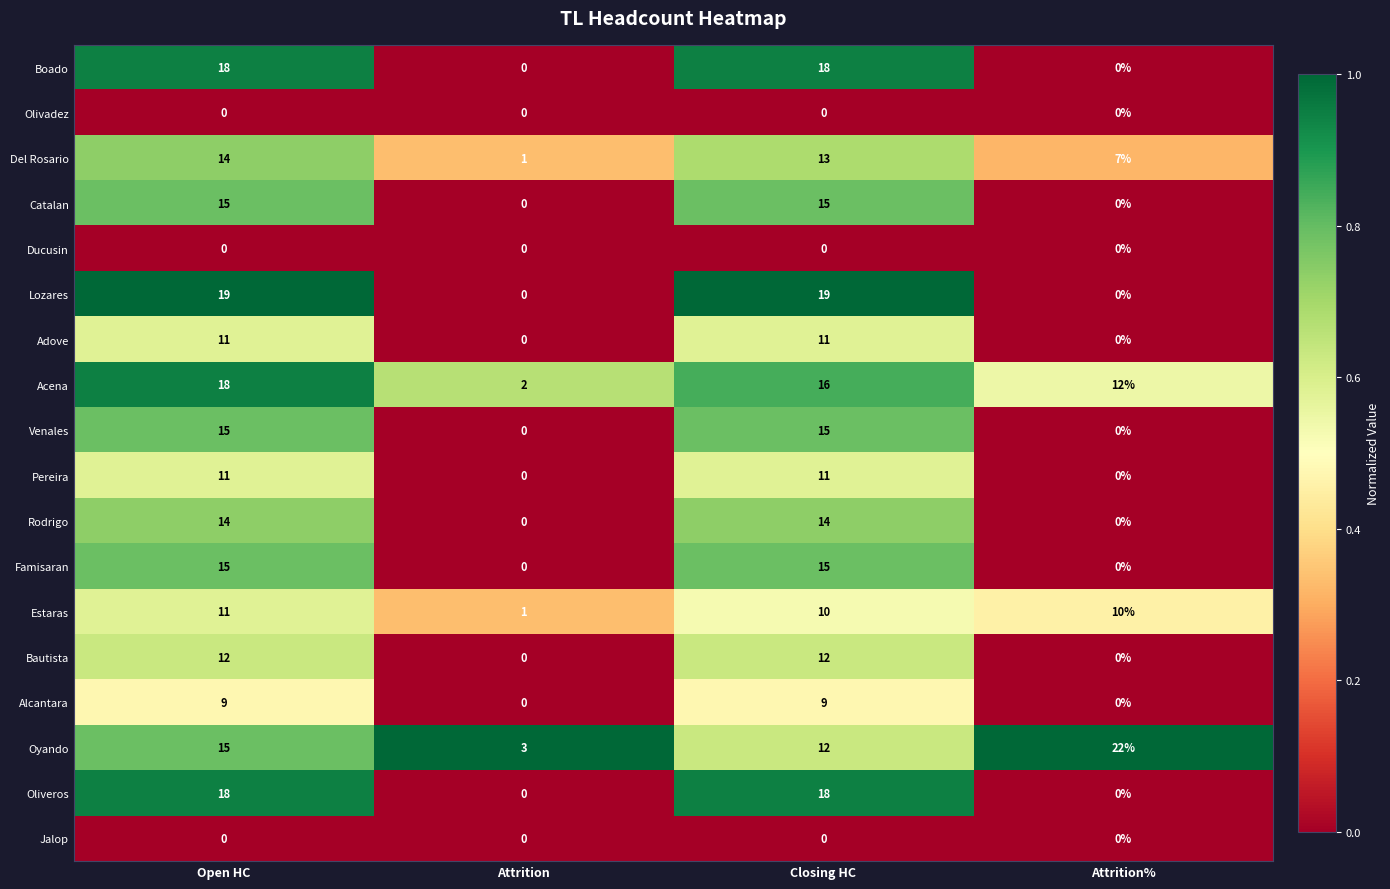

Count the Famisaran values in the range 0 to 15.

4